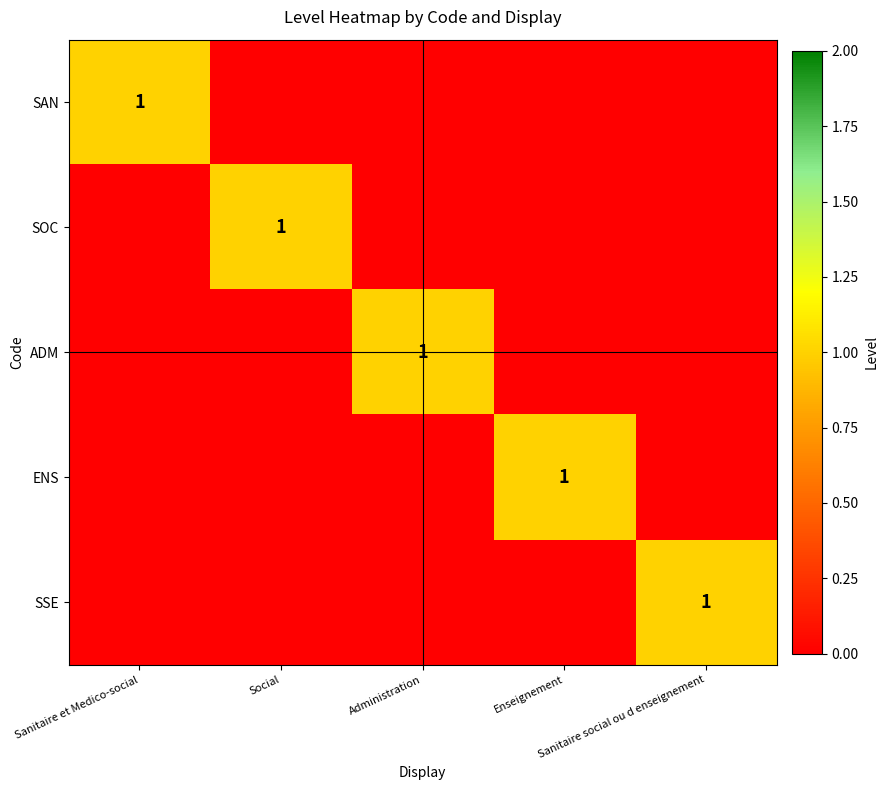

Which has a higher value, Sanitaire social ou d enseignement or Social?

Sanitaire social ou d enseignement